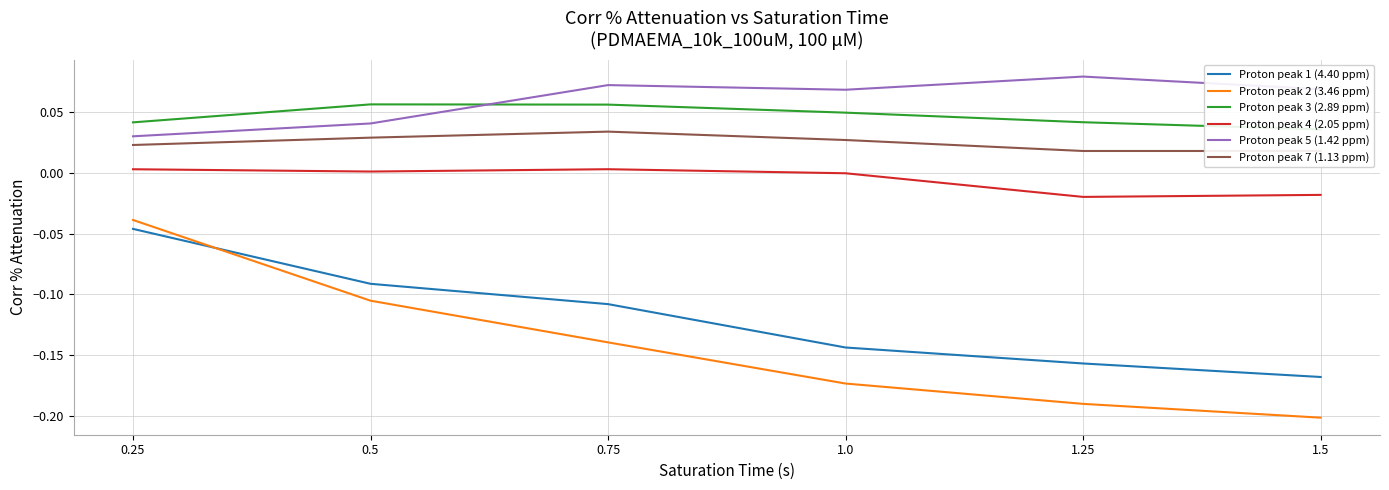

What are all the series names shown in the legend?

Proton peak 1 (4.40 ppm), Proton peak 2 (3.46 ppm), Proton peak 3 (2.89 ppm), Proton peak 4 (2.05 ppm), Proton peak 5 (1.42 ppm), Proton peak 7 (1.13 ppm)